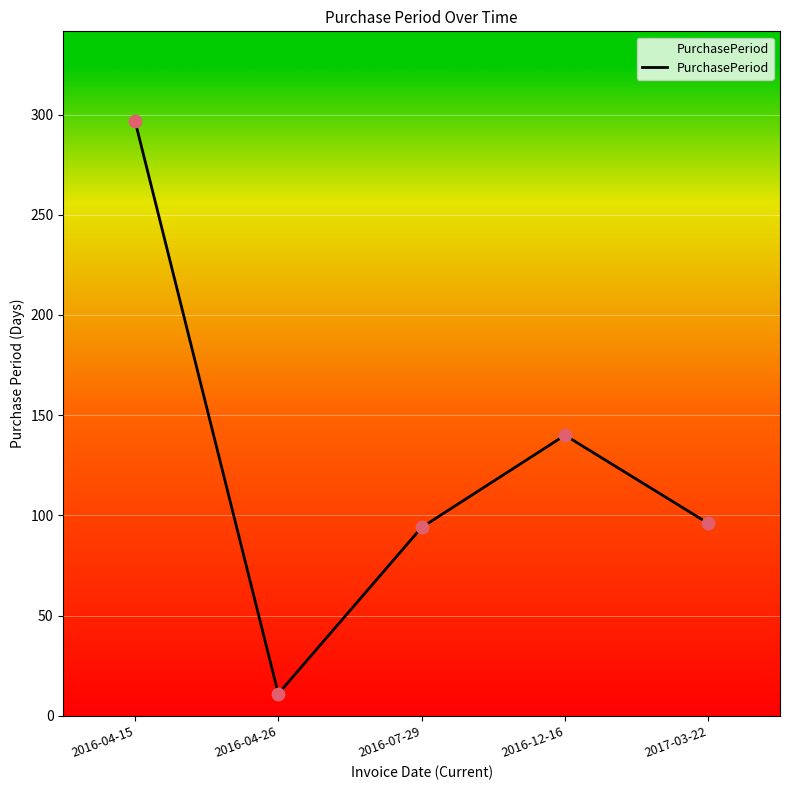

What is the change in value from 2016-04-15 to 2016-04-26?

-286